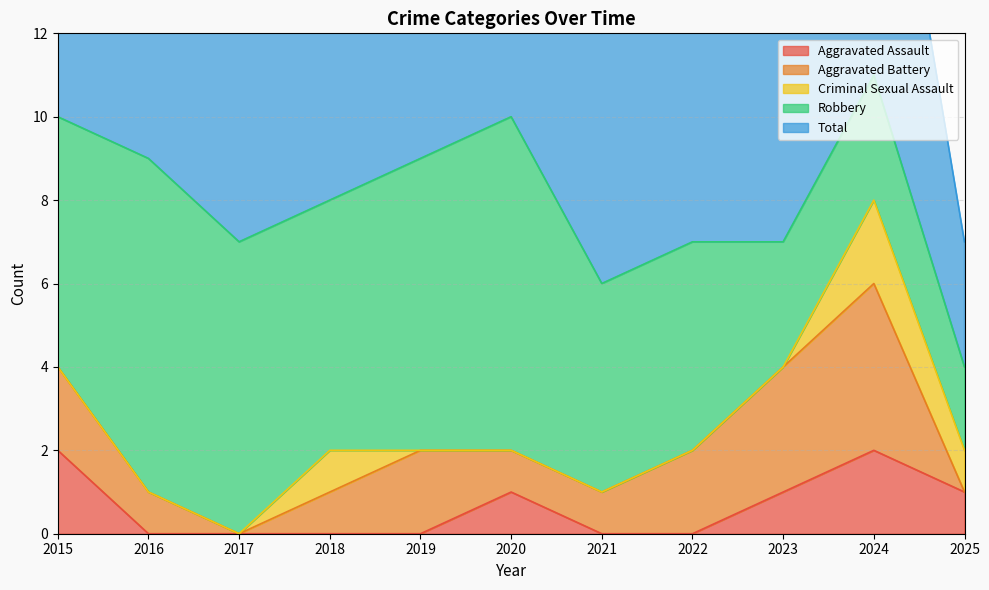

How many series are shown in this chart?

5